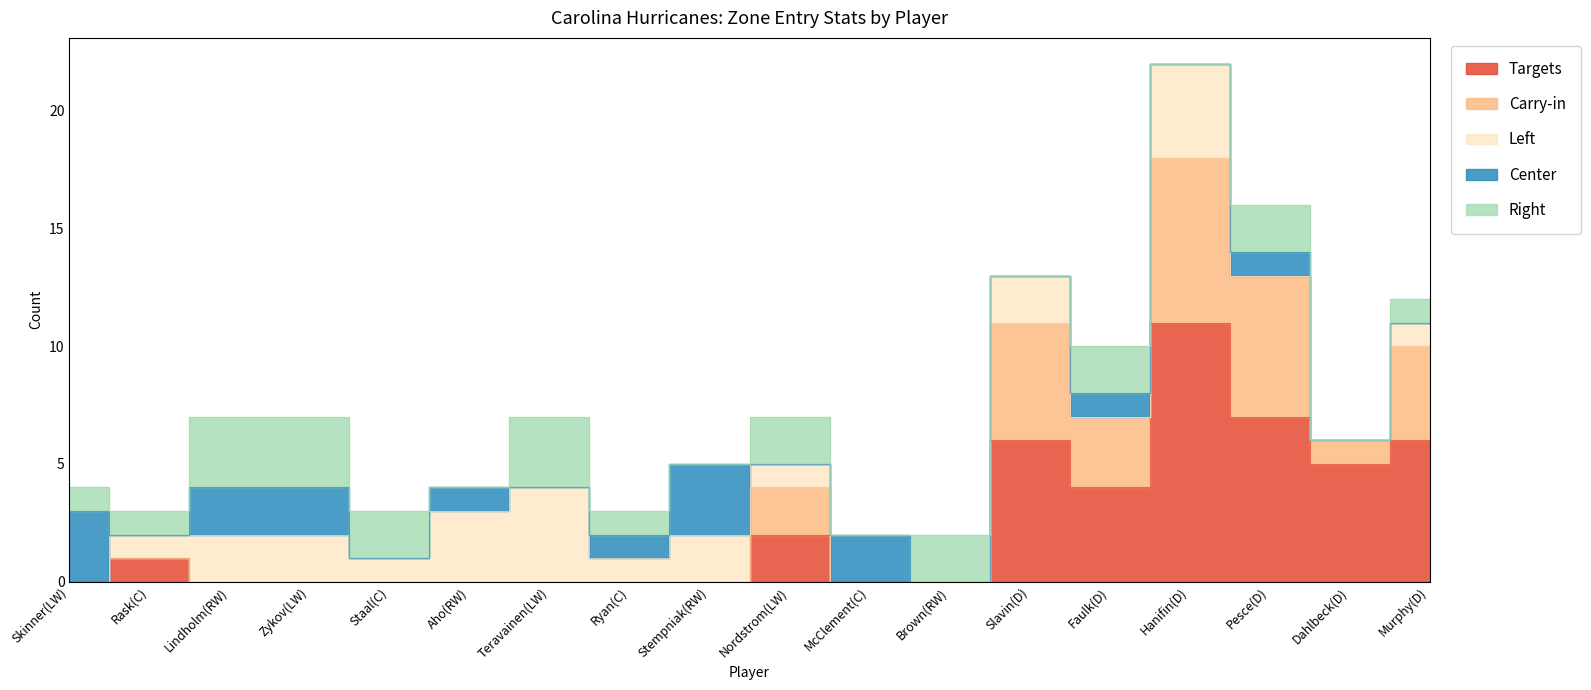

Is it true that Right equals 1 at Nordstrom(LW)?

False